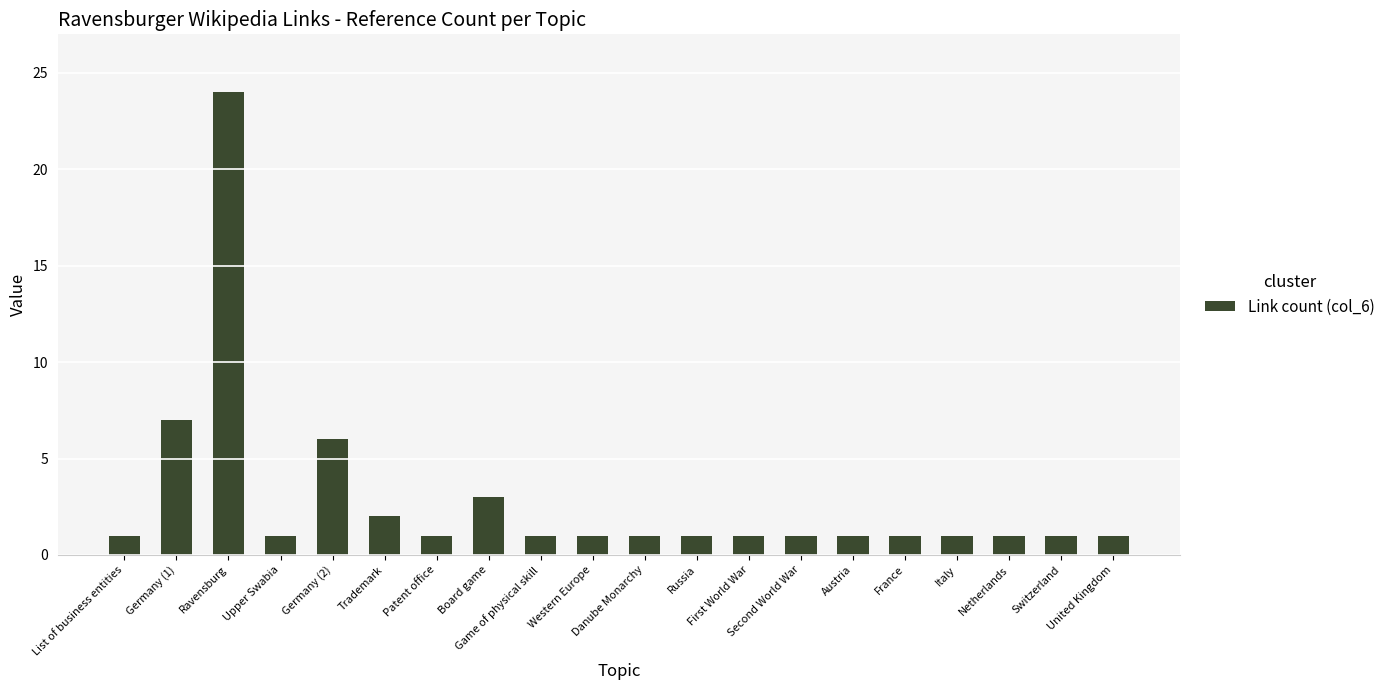

What is the greatest value displayed?

24